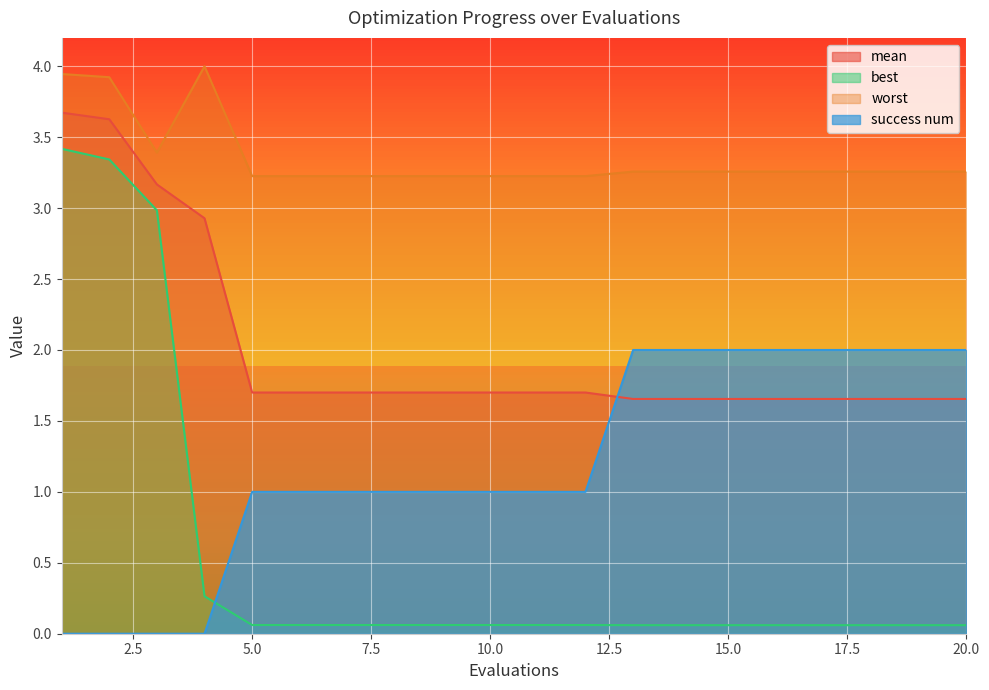

How many data points does each series have?

20